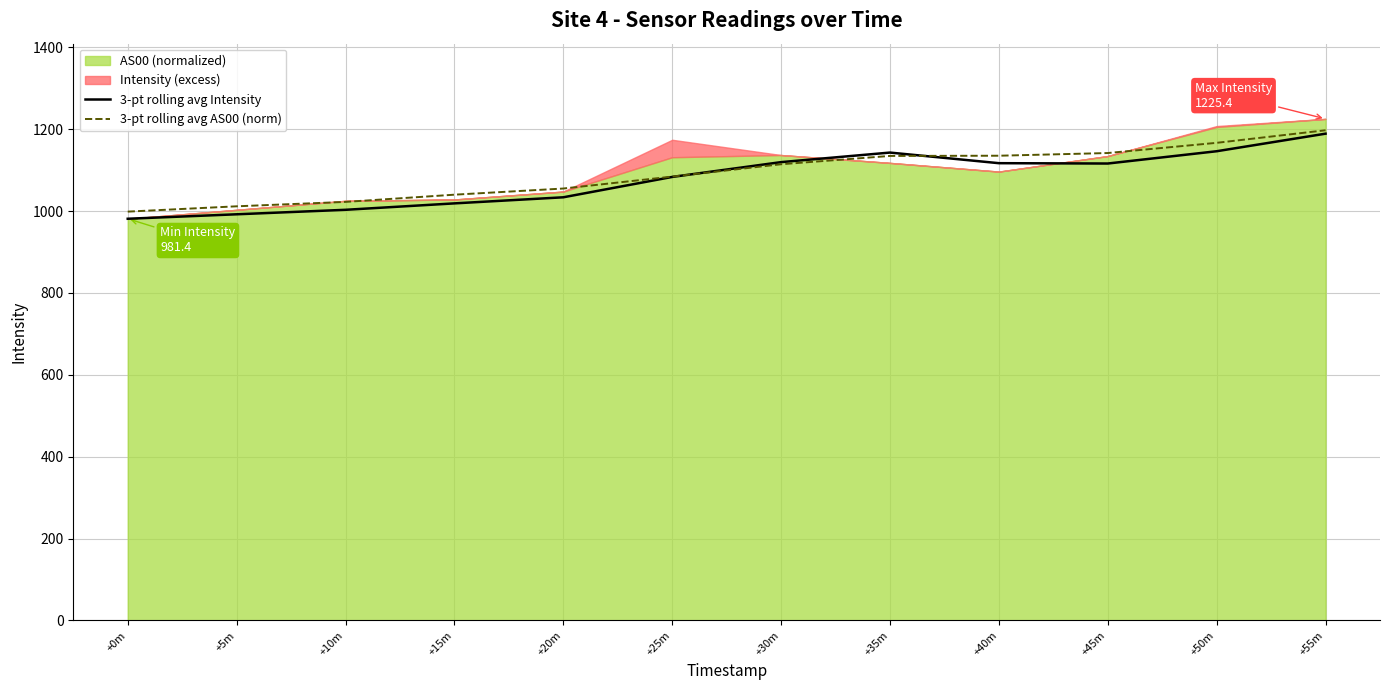

What is the minimum value for 3-pt rolling avg Intensity?

981.4